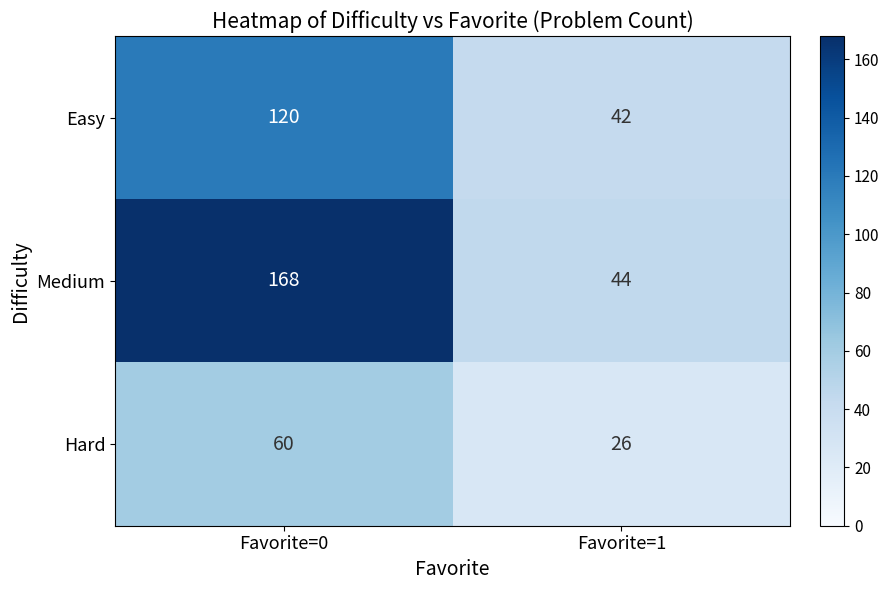

What is the approximate value of Easy at Favorite=0, to the nearest 10?

120